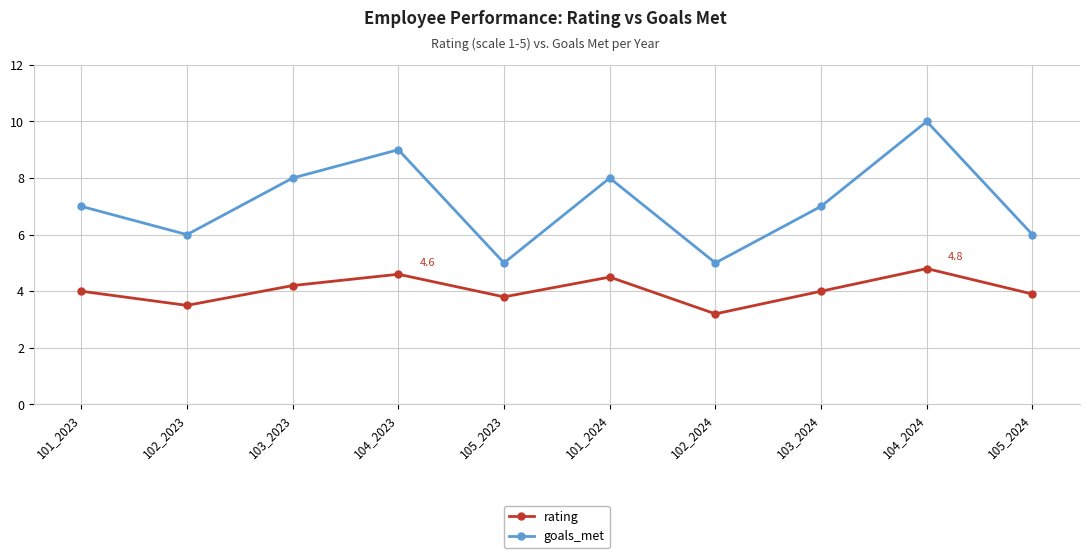

What is the sum of all rating values?

40.5